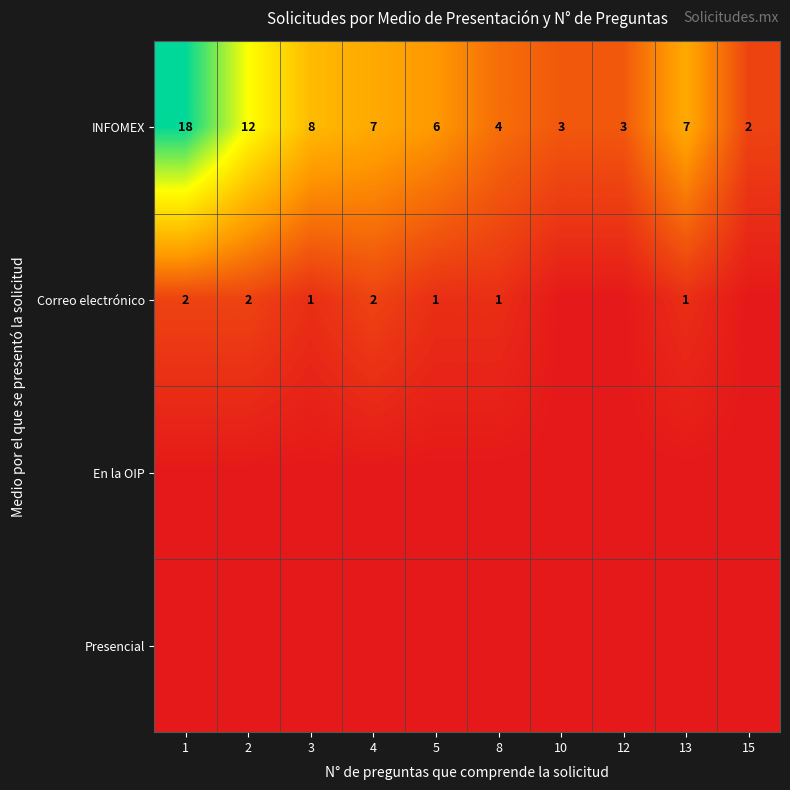

What is the approximate value of INFOMEX at 3, to the nearest 10?

10